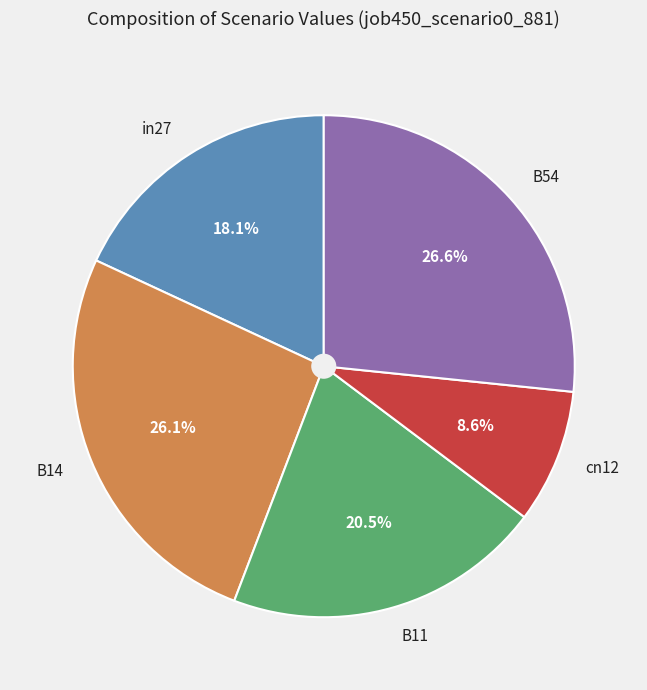

Approximately how many times larger is the value at in27 compared to B54?

0.7